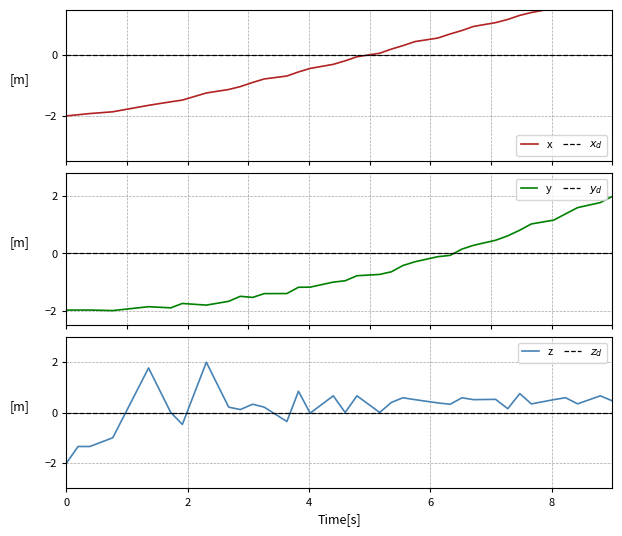

Which series has the widest spread of values?

x